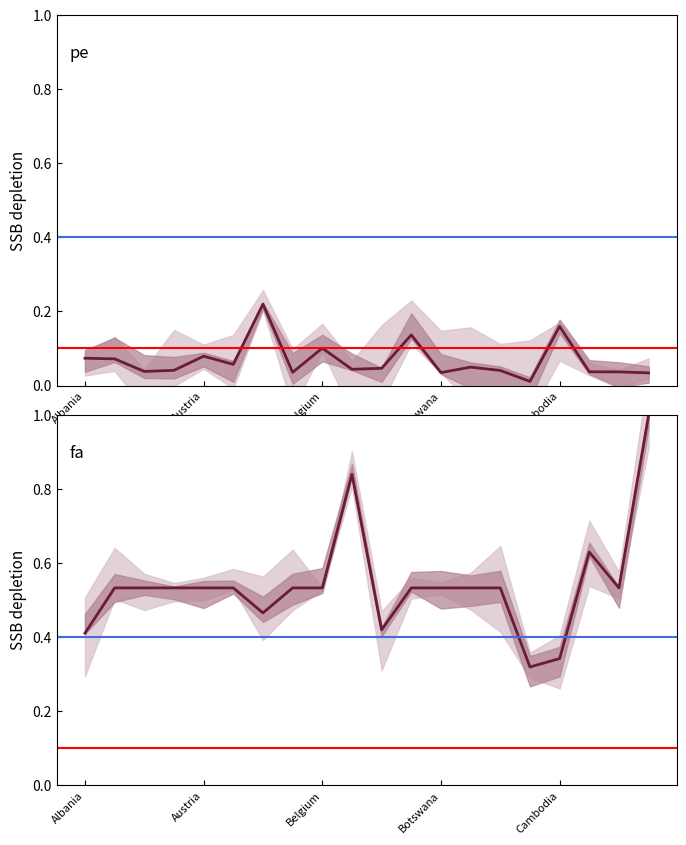

True or false: pe and fa cross at least once.

False